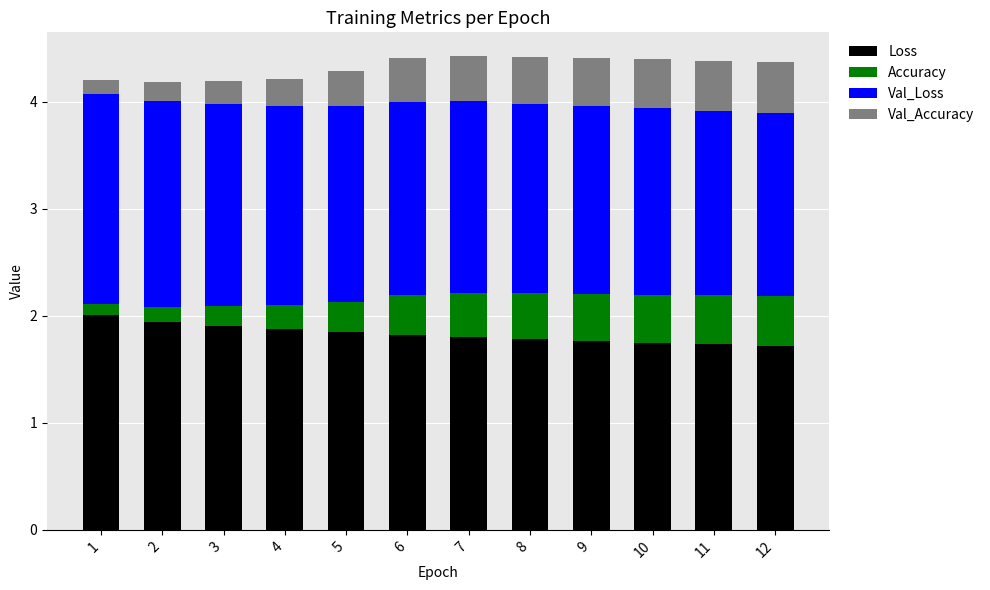

What is the total value across all series at 4?

4.2